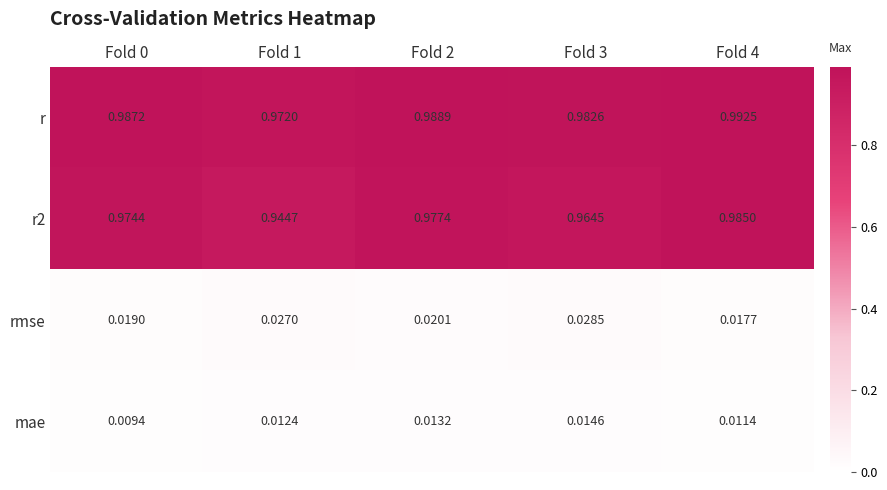

Which series has the largest total across all categories?

r